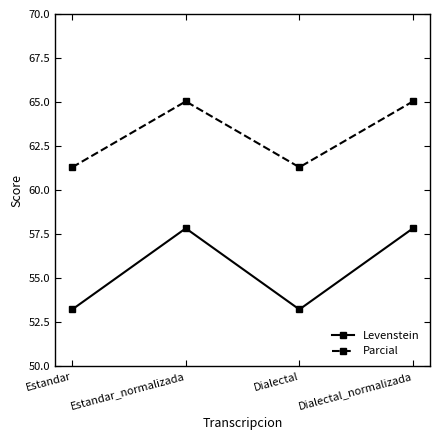

Between Estandar and Dialectal_normalizada, which series saw the biggest shift?

Levenstein